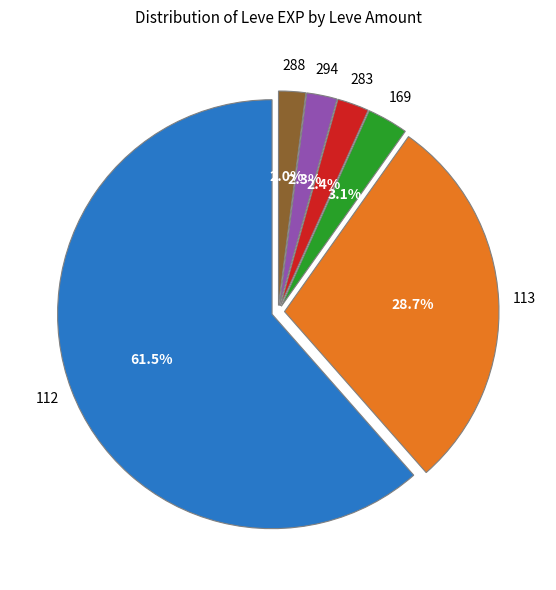

Is there a majority slice in this chart?

Yes